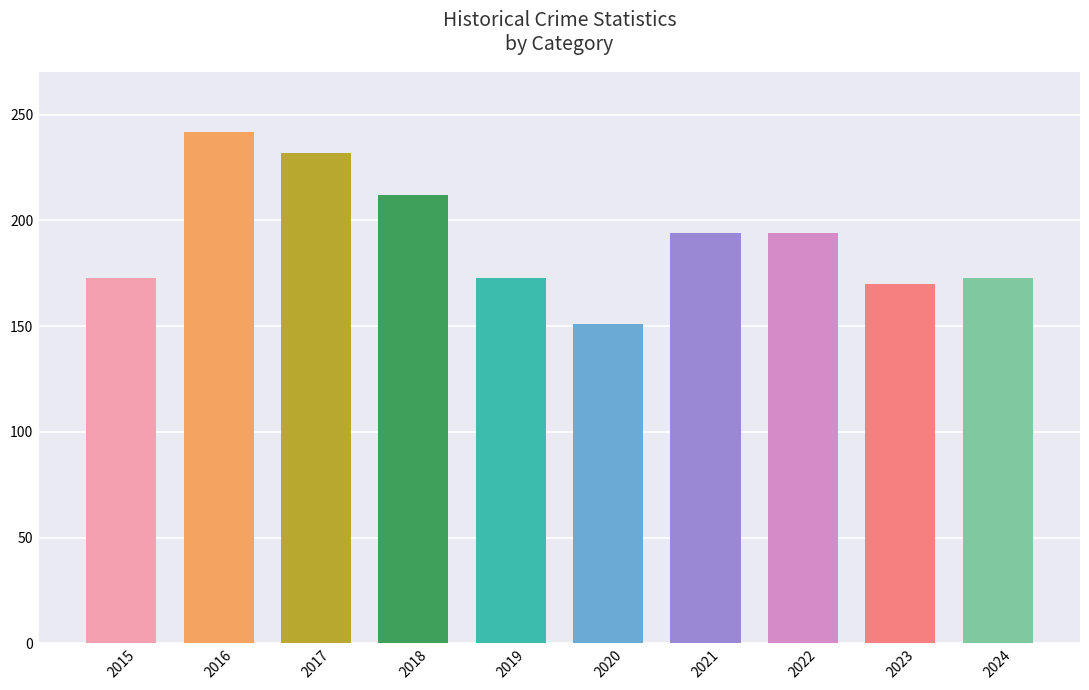

Which category has the lowest value across all series?

2020